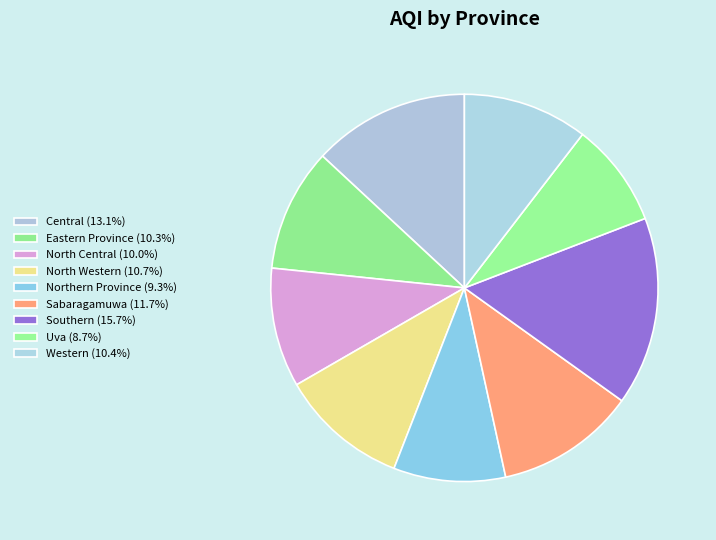

To the nearest percent, what is the combined percentage of North Central and Eastern Province?

20%